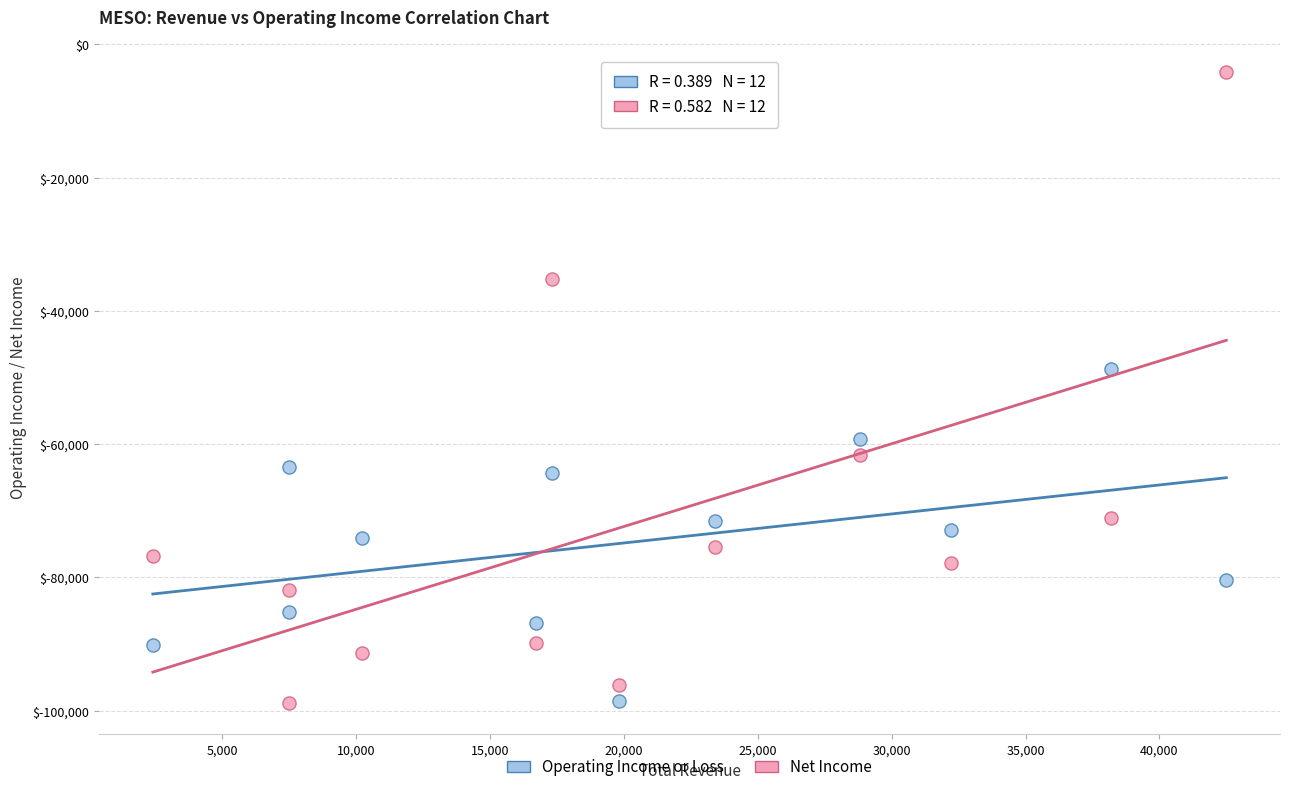

What is the X range (max minus min) for the scatter plot?

40100